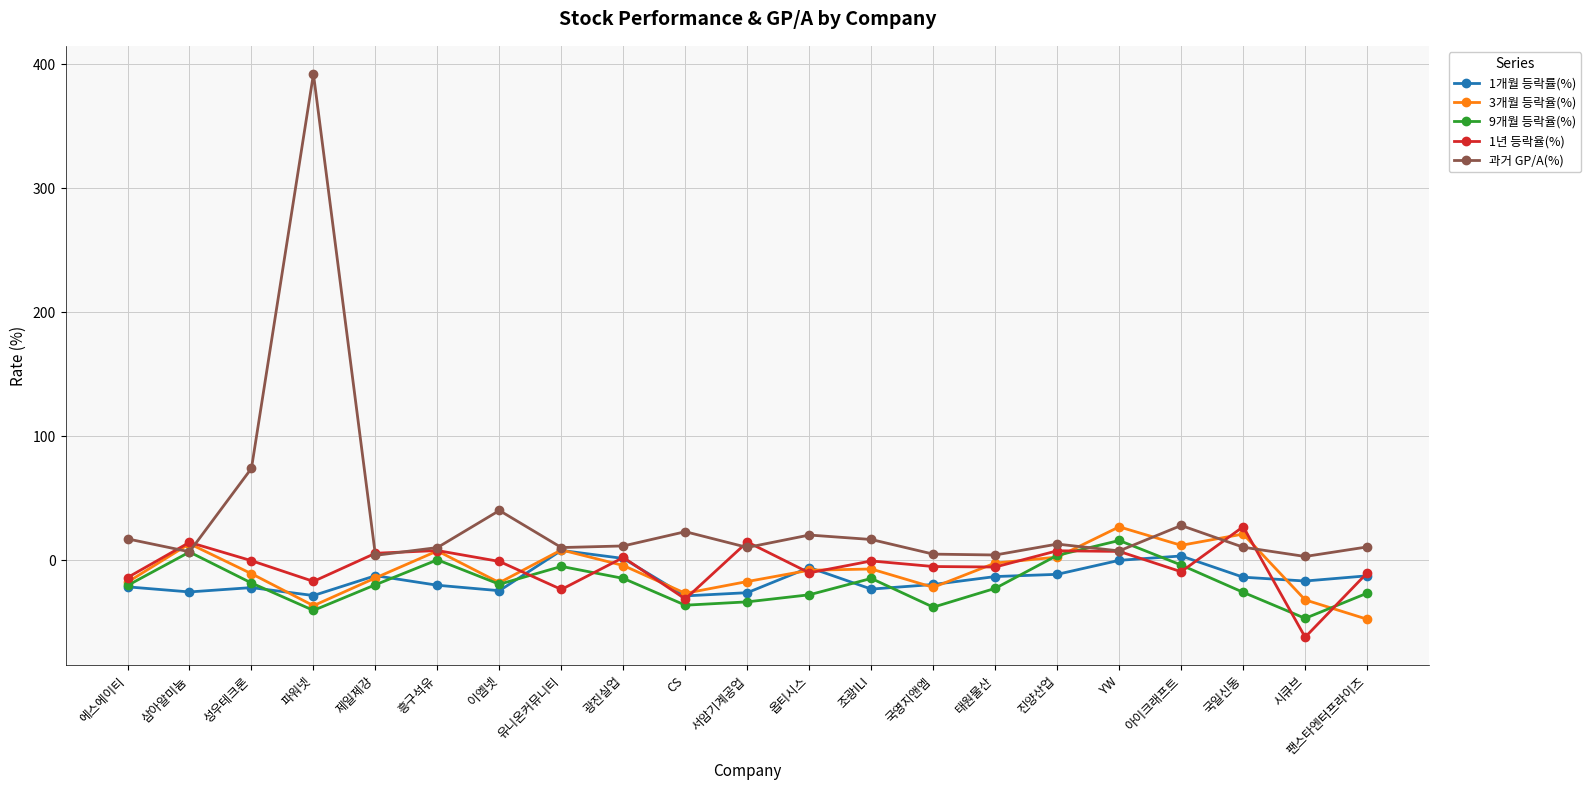

What position from the right is 팬스타엔터프라이즈?

1